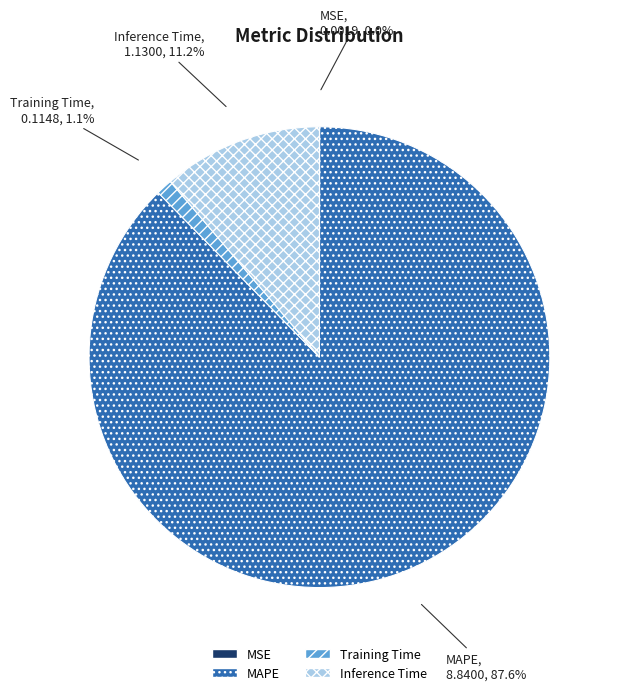

Which slice is the largest?

MAPE